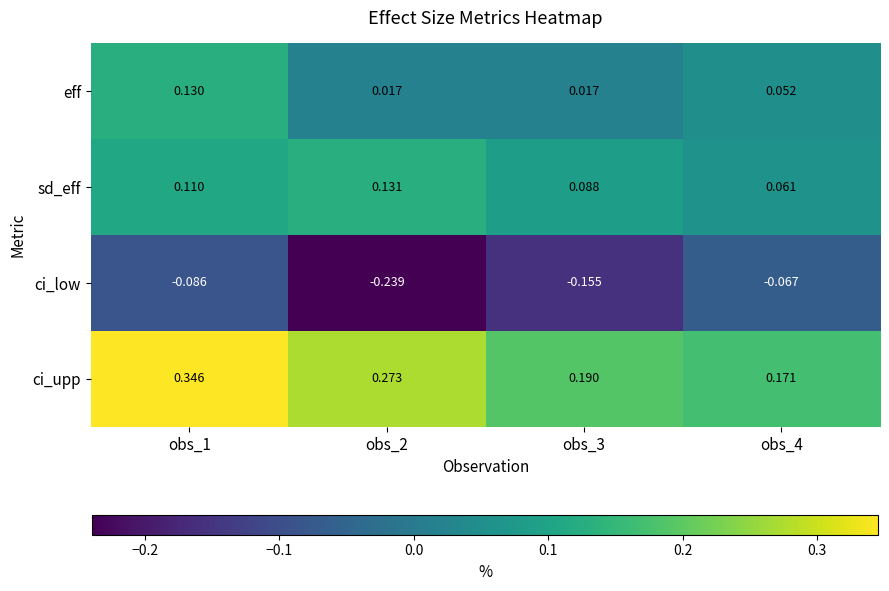

List the series in order of their peak value, lowest first.

ci_low, eff, sd_eff, ci_upp